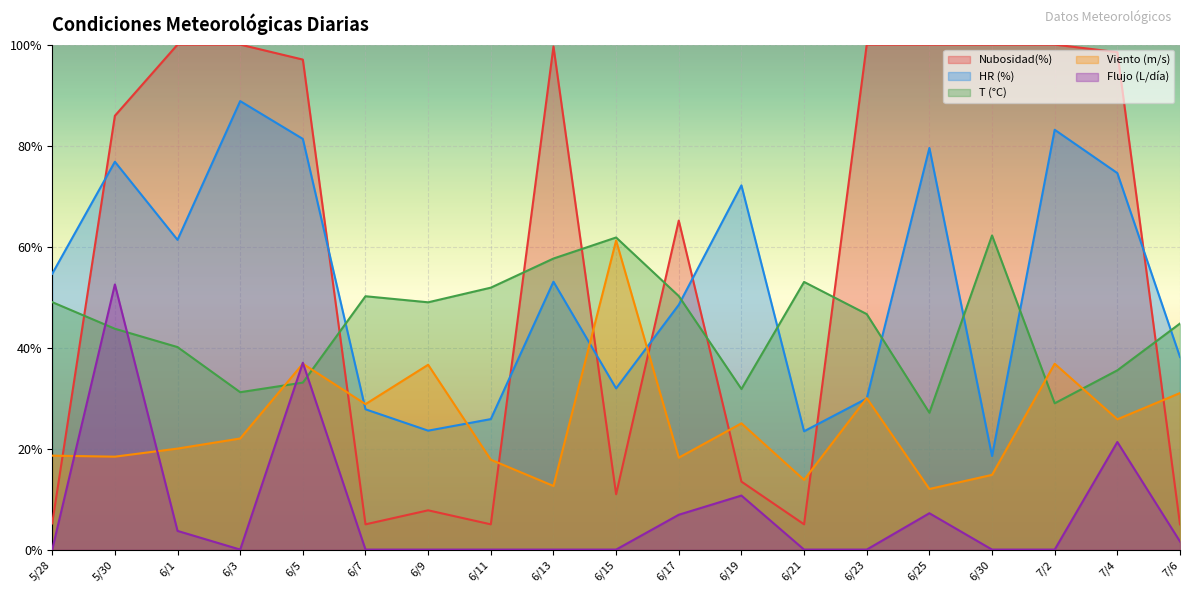

Reading right to left, list all the values displayed in this chart.

Nubosidad(%): 5.0	98.5	100.0	100.0	100.0	100.0	5.0	13.5	65.2	11.0	99.6	5.0	7.8	5.0	97.0	100.0	100.0	85.9	5.2
HR (%): 38.1	74.5	83.1	18.5	79.5	29.9	23.4	72.1	48.5	31.9	53.0	25.8	23.6	27.8	81.3	88.8	61.3	76.8	54.6
T (°C): 44.8	35.5	29.0	62.2	27.1	46.6	53.0	31.8	50.2	61.8	57.6	51.9	49.0	50.2	33.1	31.2	40.1	43.7	49.0
Viento (m/s): 31.0	25.8	36.8	14.8	12.0	30.0	13.8	25.0	18.2	61.2	12.6	17.8	36.6	28.8	36.8	22.0	20.0	18.4	18.6
Flujo (L/día): 1.6	21.3	0.0	0.0	7.2	0.0	0.0	10.7	6.9	0.0	0.0	0.0	0.0	0.0	37.0	0.0	3.7	52.5	0.0